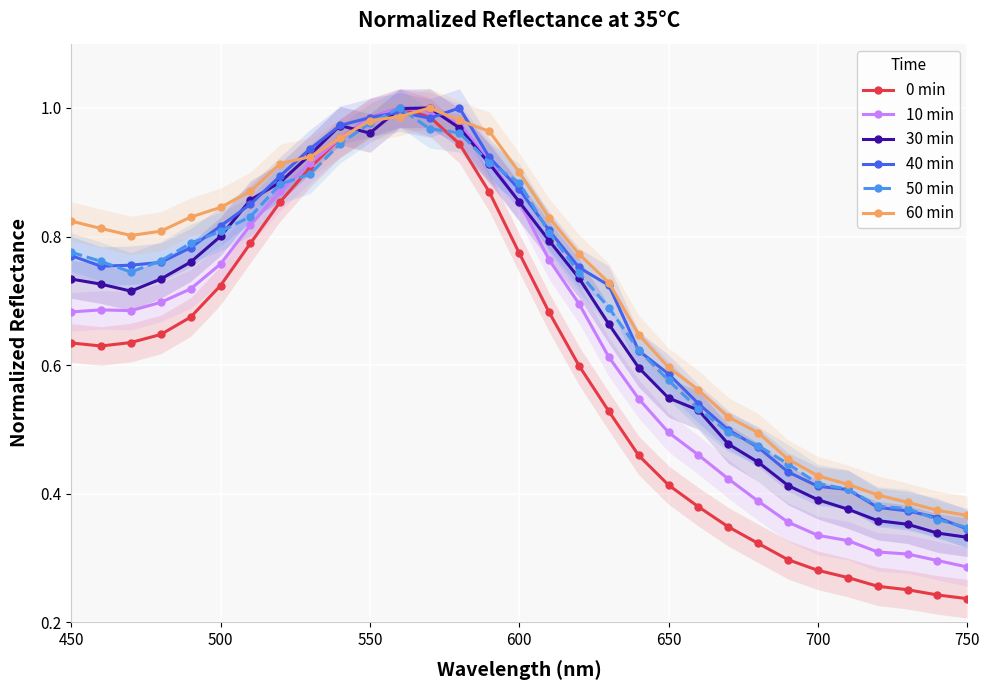

True or false: 50 min has a value of 0.5 at 450.

False